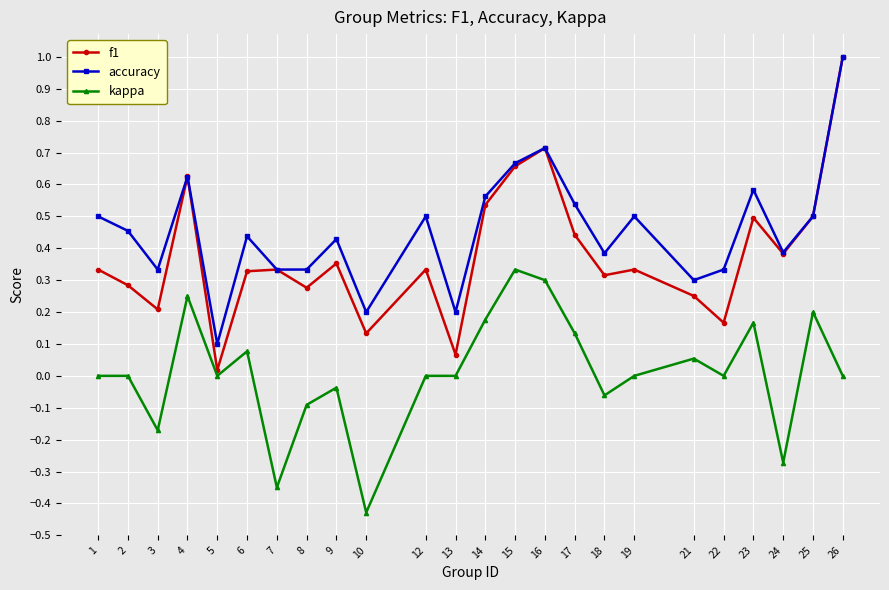

What is the value of the f1 point at the 24th from the left?

1.0